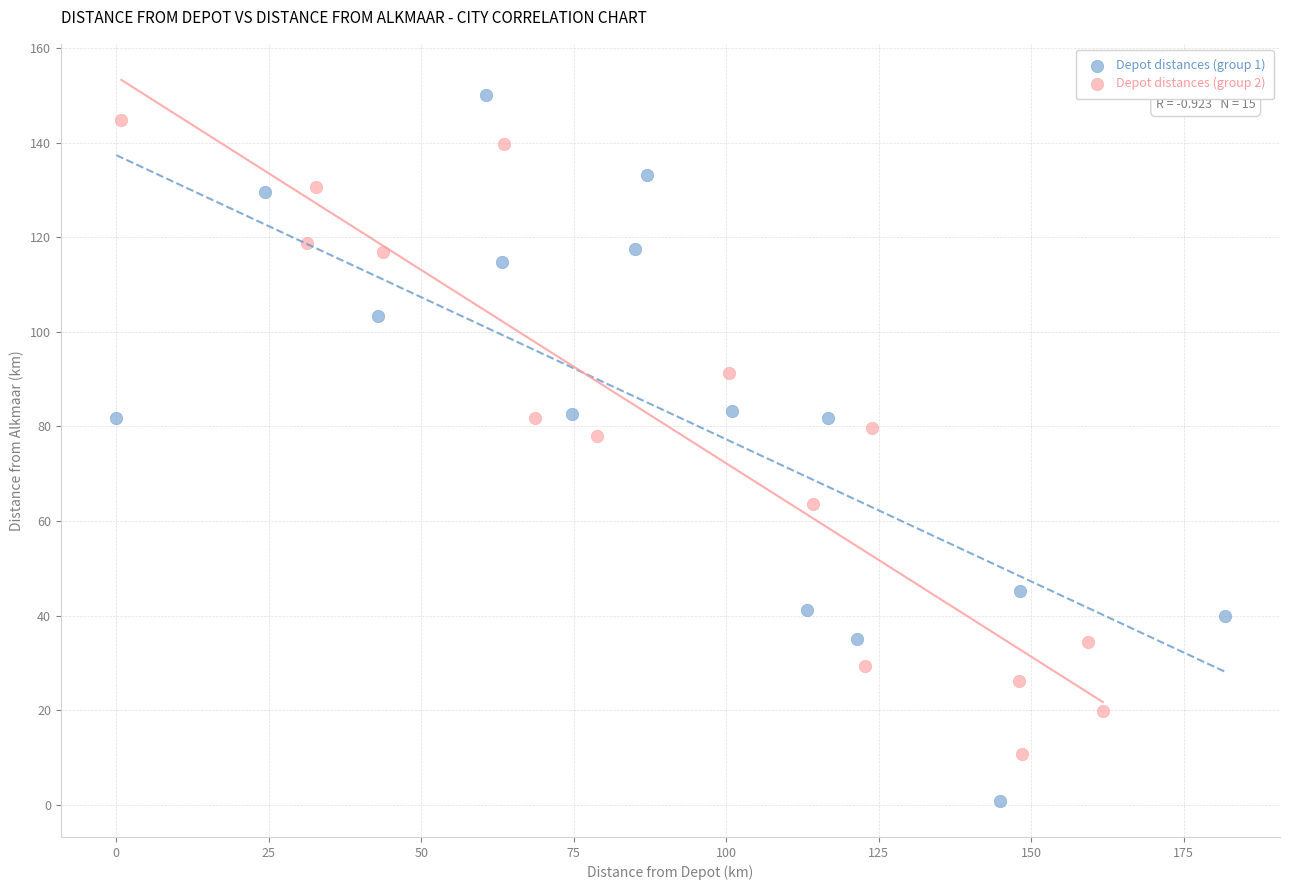

Which series has the widest spread of Y values?

Depot distances (group 1)